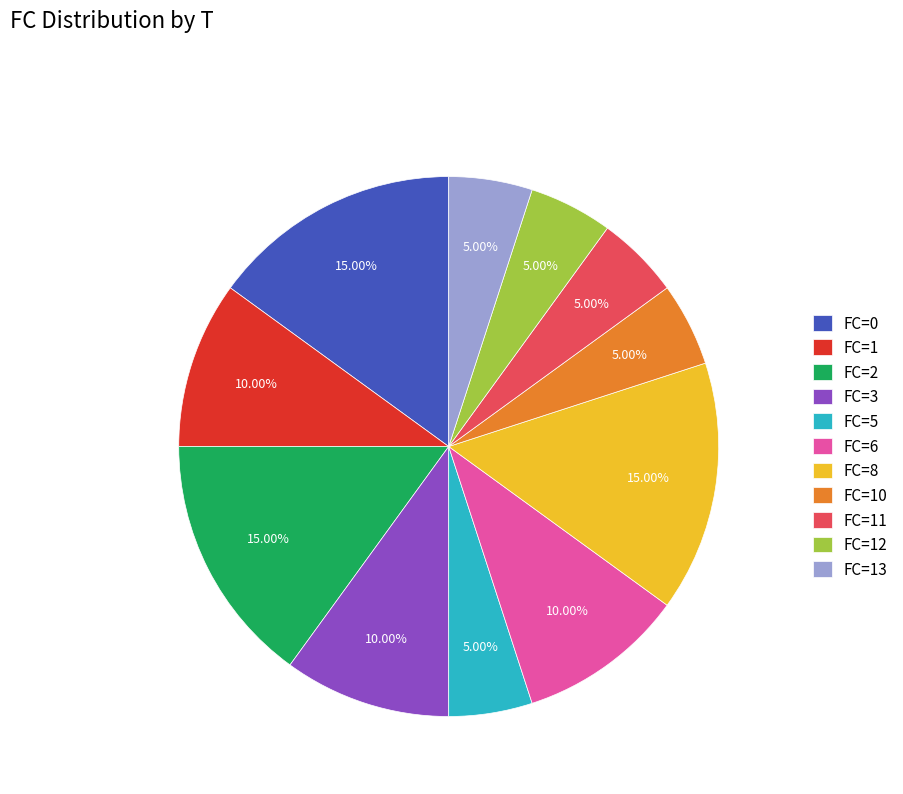

Does FC=13 account for over 50% of the chart?

No